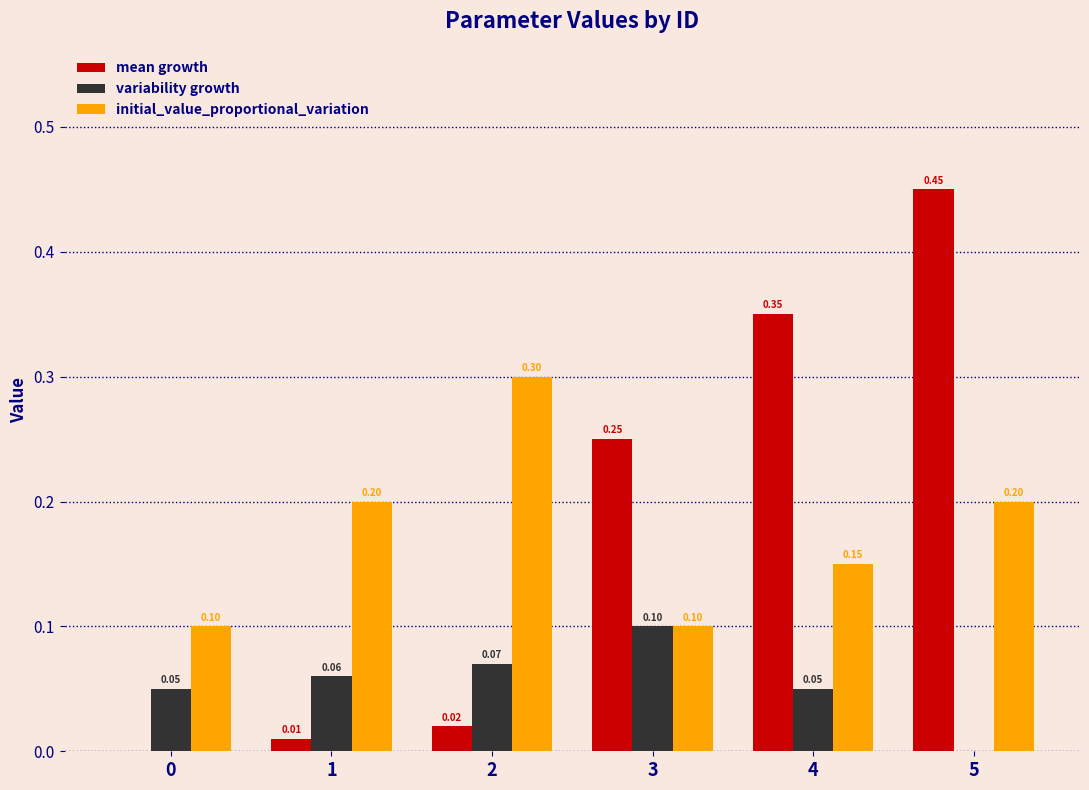

At which category is the sum across all series the highest?

5